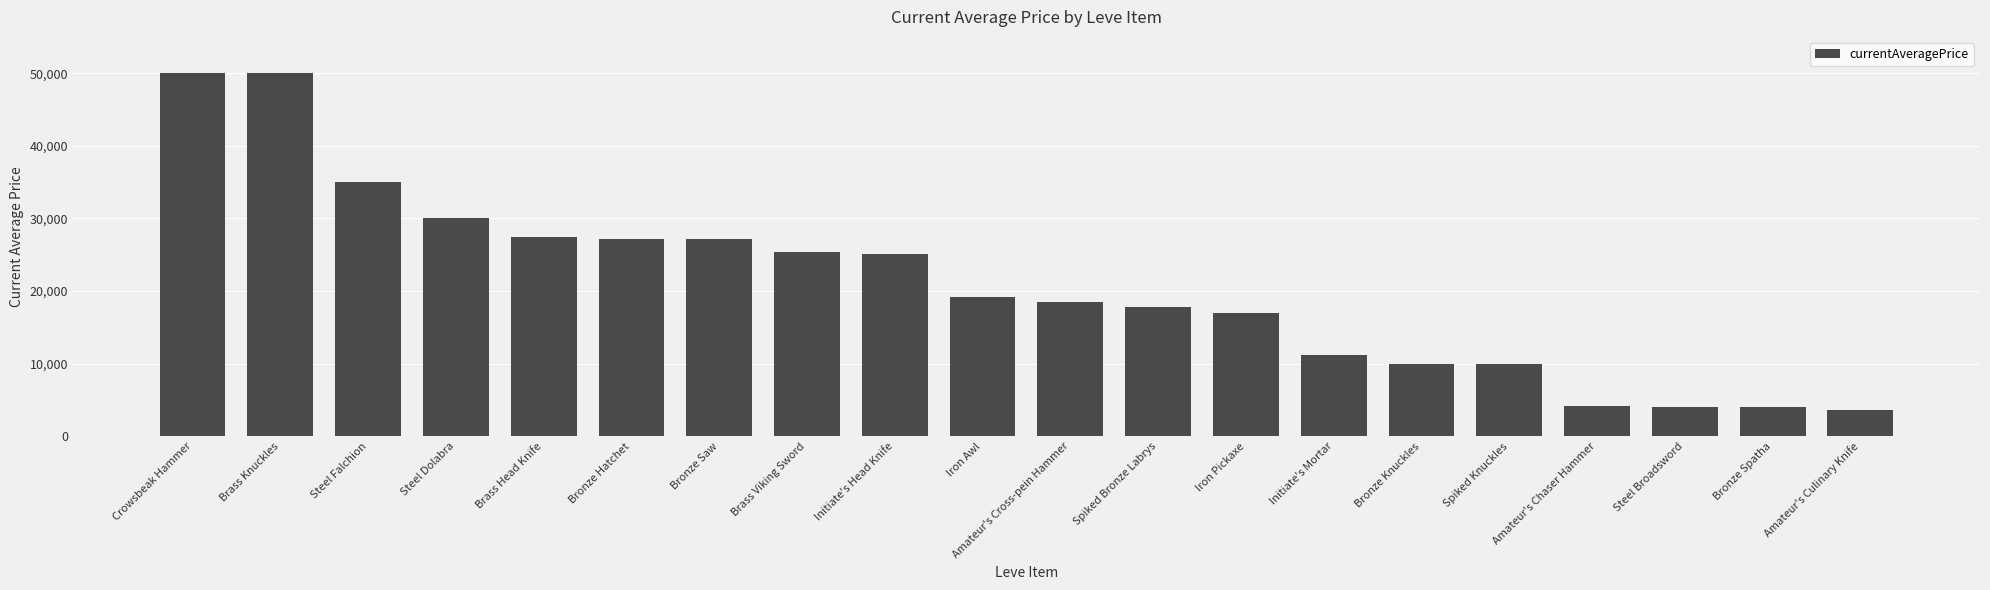

Read the value at Brass Knuckles.

50000.0